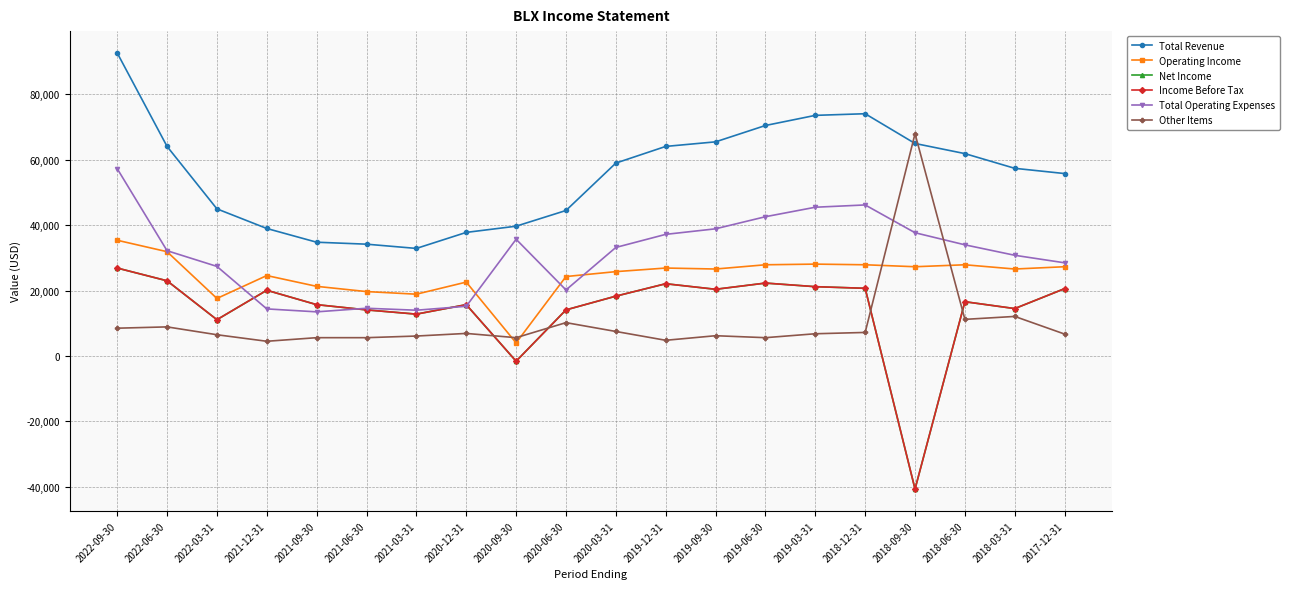

True or false: Operating Income and Total Revenue cross at least once.

False